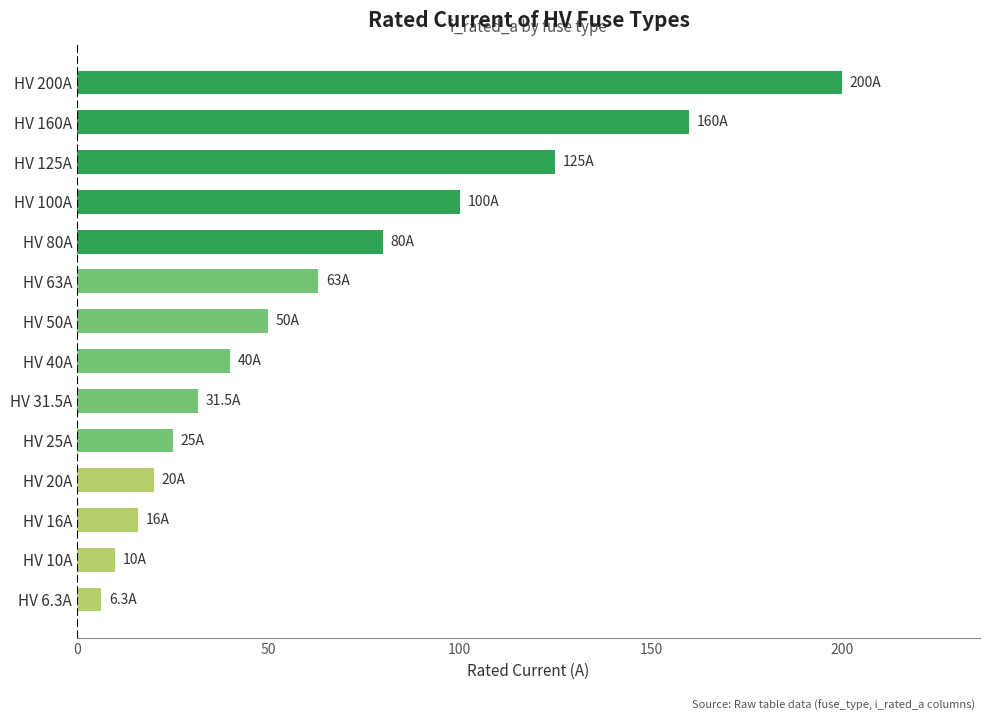

Count the number of data series in this chart.

1